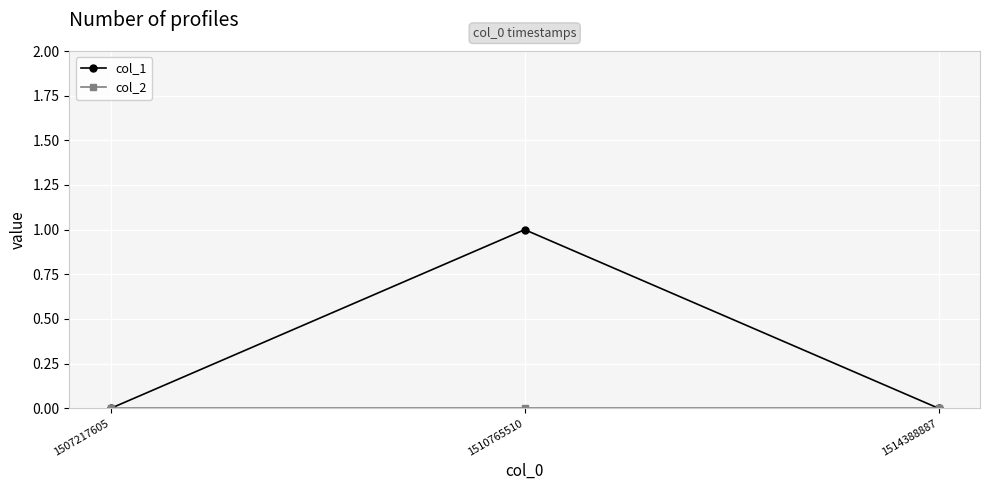

The value of col_1 at 1514388887 is 1. True or false?

False